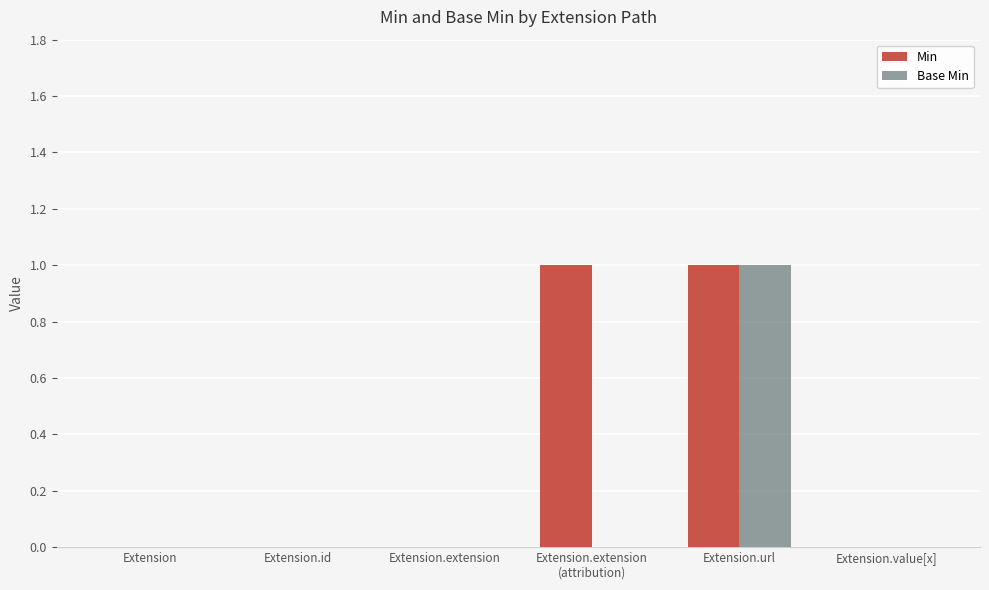

True or false: Min has a value of 0 at Extension.

True